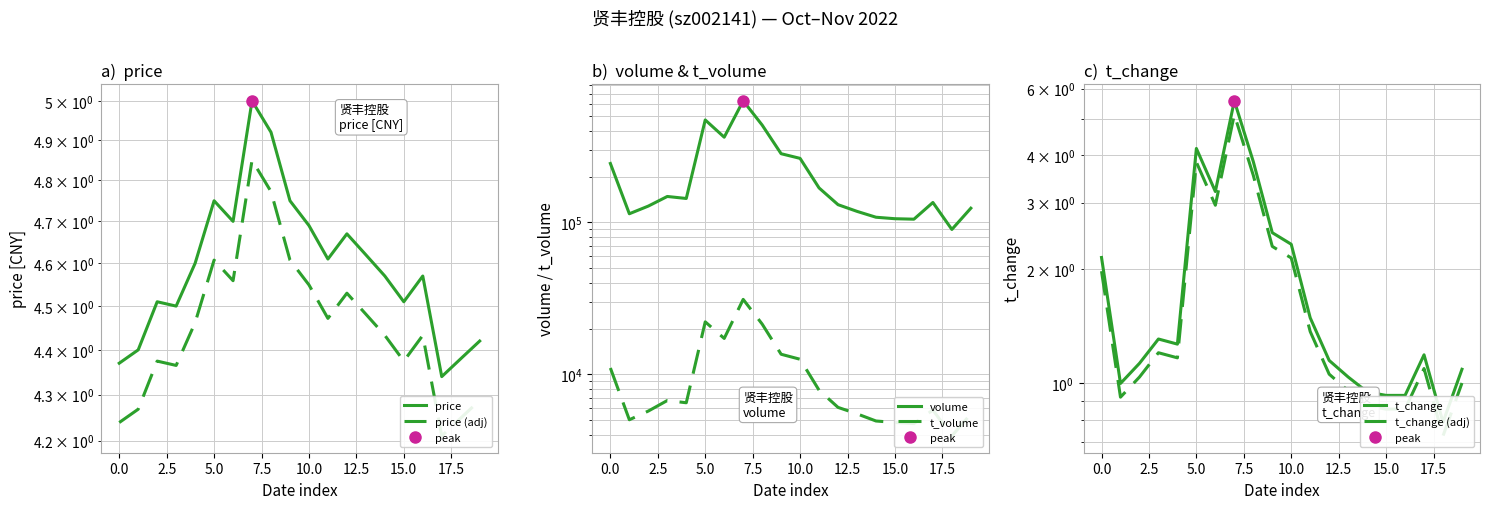

Which category has the lowest value in the price series?

17